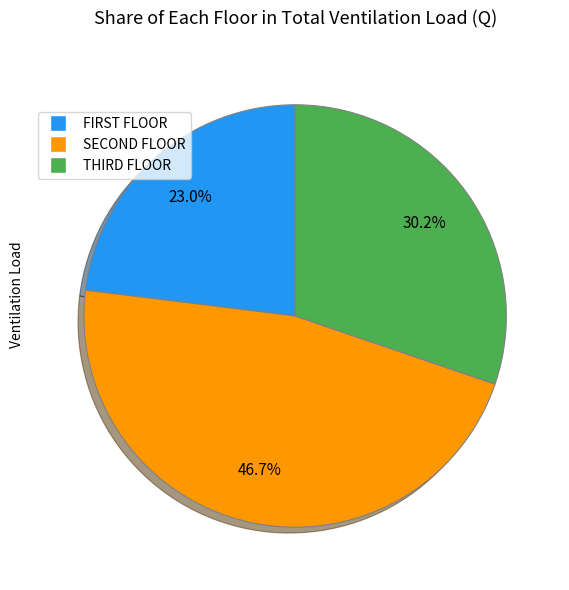

Does any single category account for the majority?

No